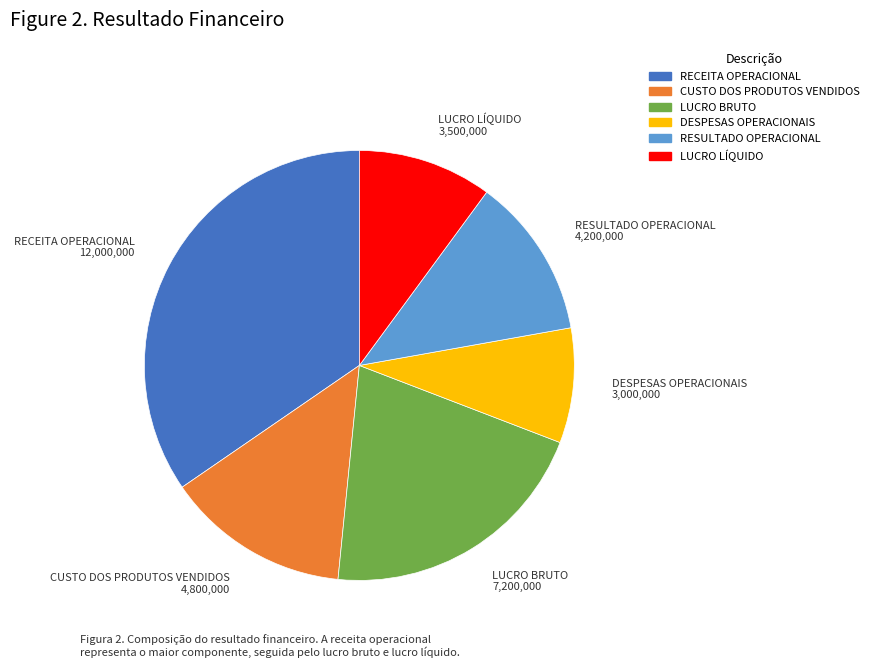

True or false: RECEITA OPERACIONAL accounts for 35% of the total.

True